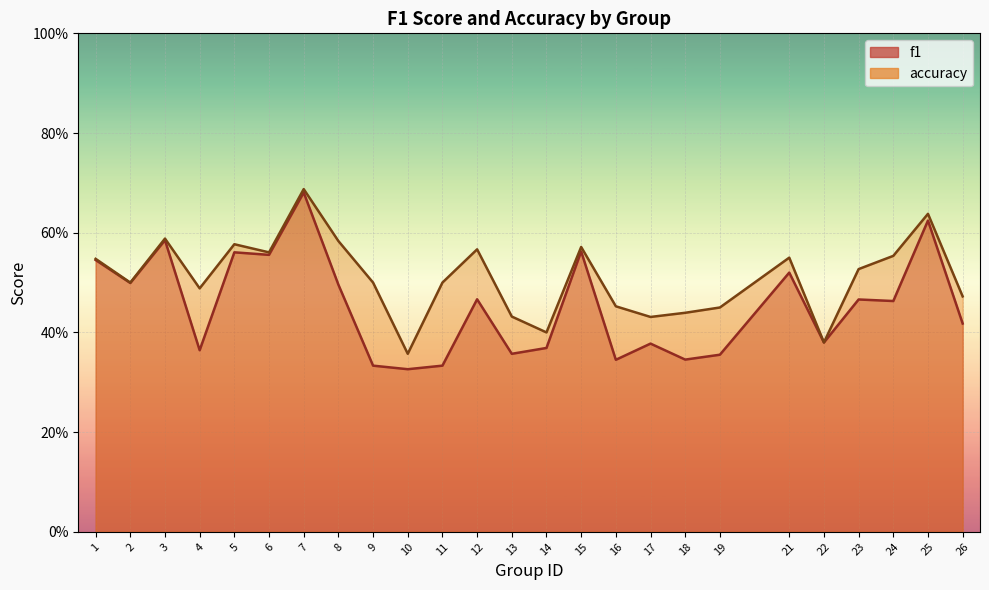

What are all the series names shown in the legend?

f1, accuracy